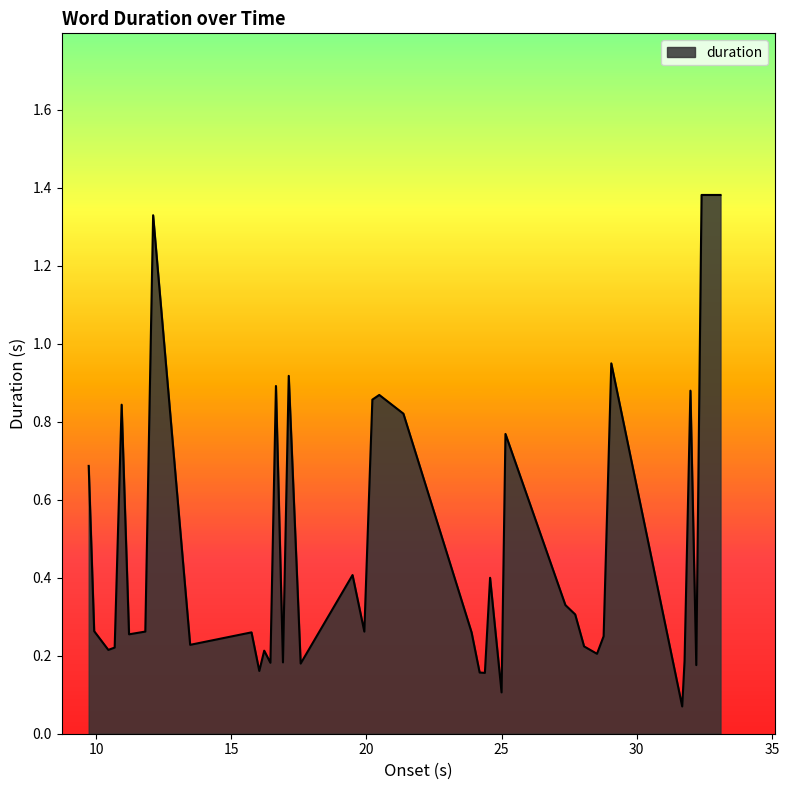

How many lines are shown in the chart?

1